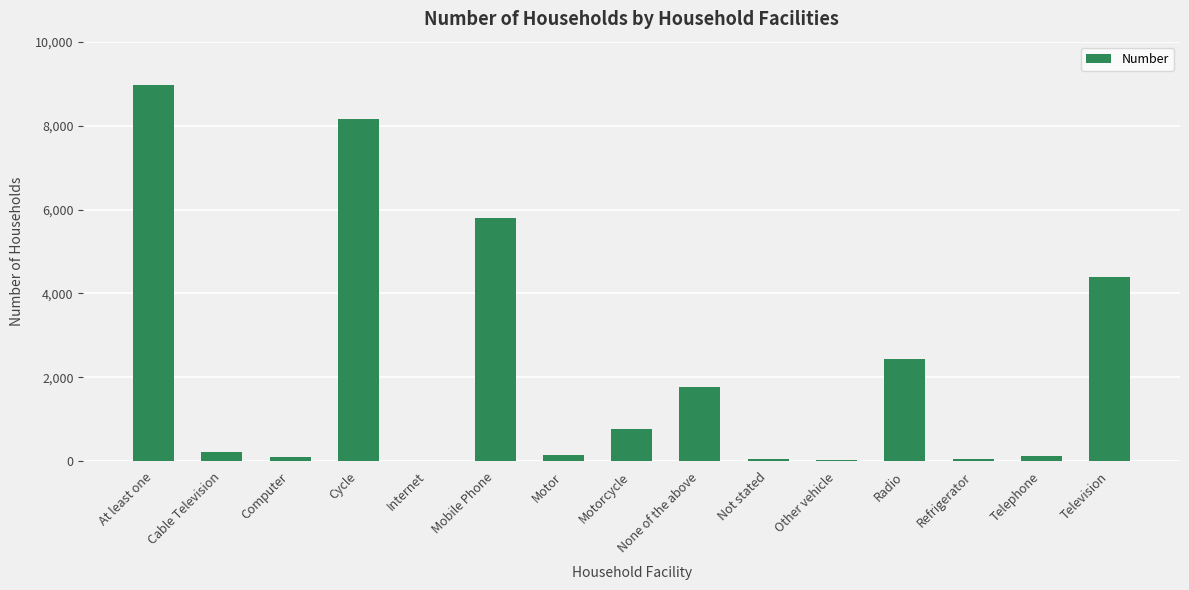

Is it true that the value at Television is 7232?

False